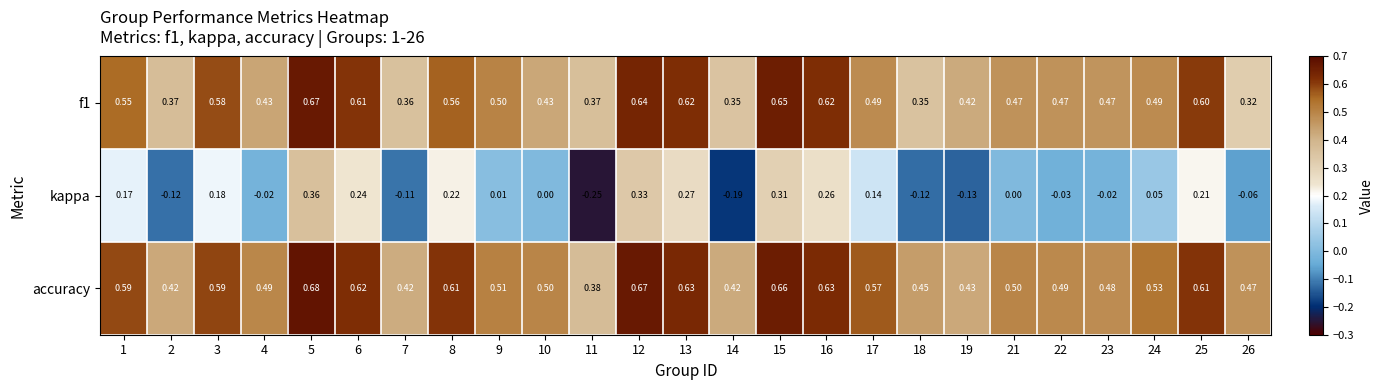

Which series has the largest range (max minus min)?

kappa